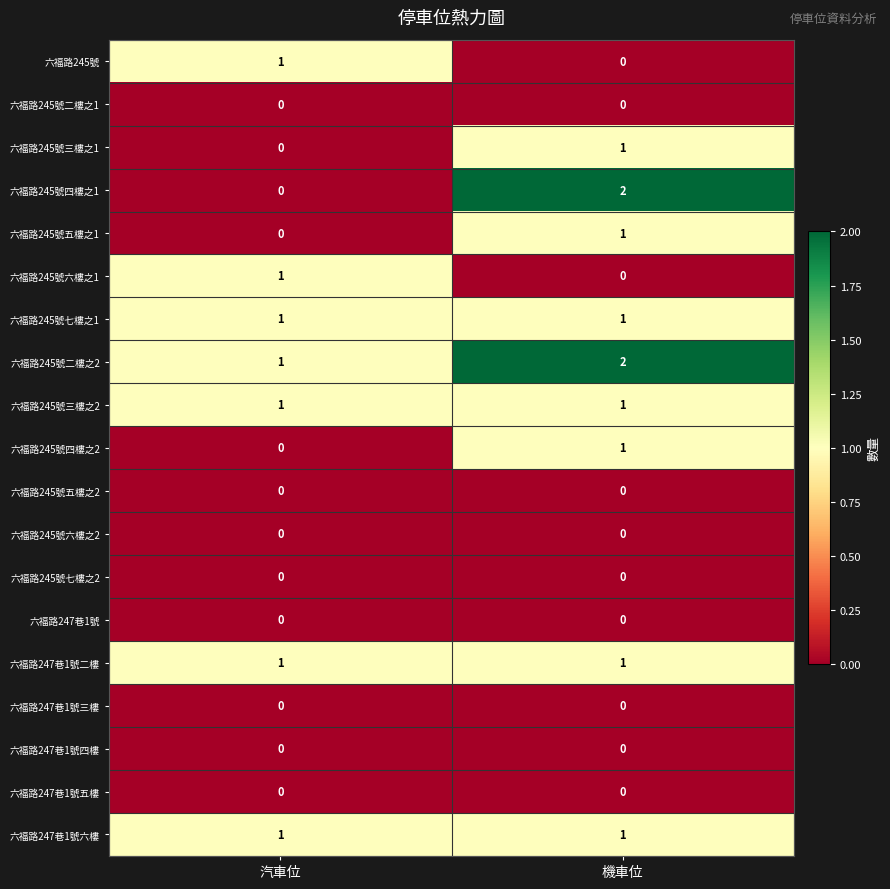

What is the difference between the highest and lowest values at 汽車位?

1